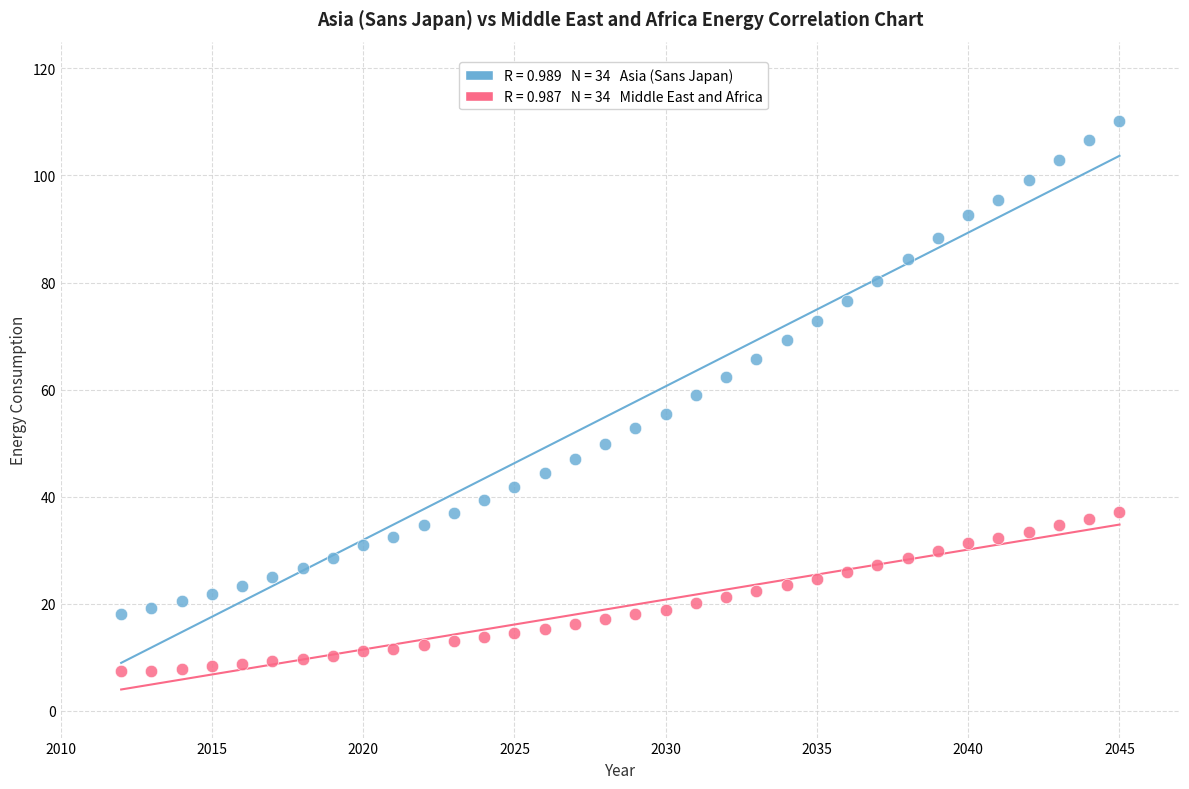

Across all data points, what is the range of X values (max minus min)?

33.0